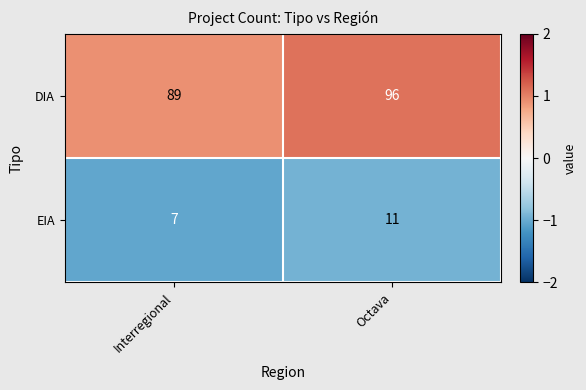

What value does the EIA series have at Interregional?

7